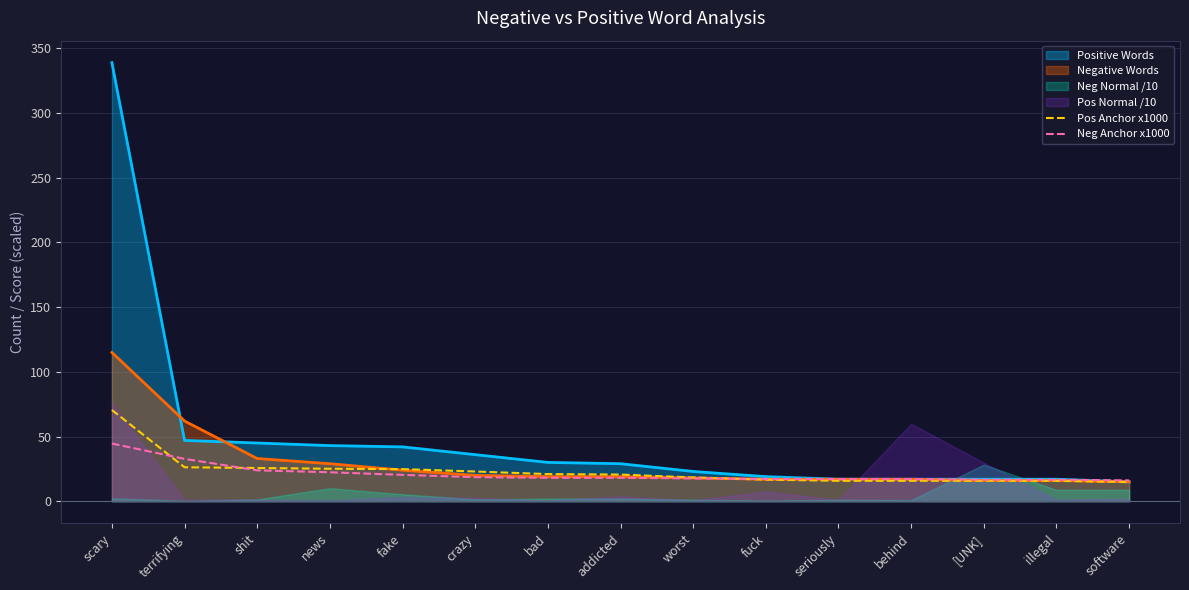

True or false: Positive Words has a value of 30.0 at bad.

True